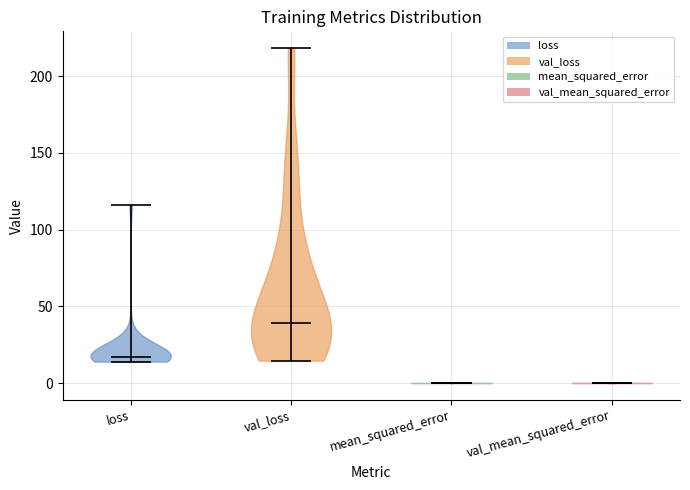

Reading left to right, read every violin against the y-axis: where its median line is, and the lowest and highest points it reaches. The values are not printed on the chart, so give them approximately, as read against the axis.

loss: median line 15, lowest point 15, highest point 115
val_loss: median line 40, lowest point 15, highest point 220
mean_squared_error: median line 0, lowest point 0, highest point 0
val_mean_squared_error: median line 0, lowest point 0, highest point 0